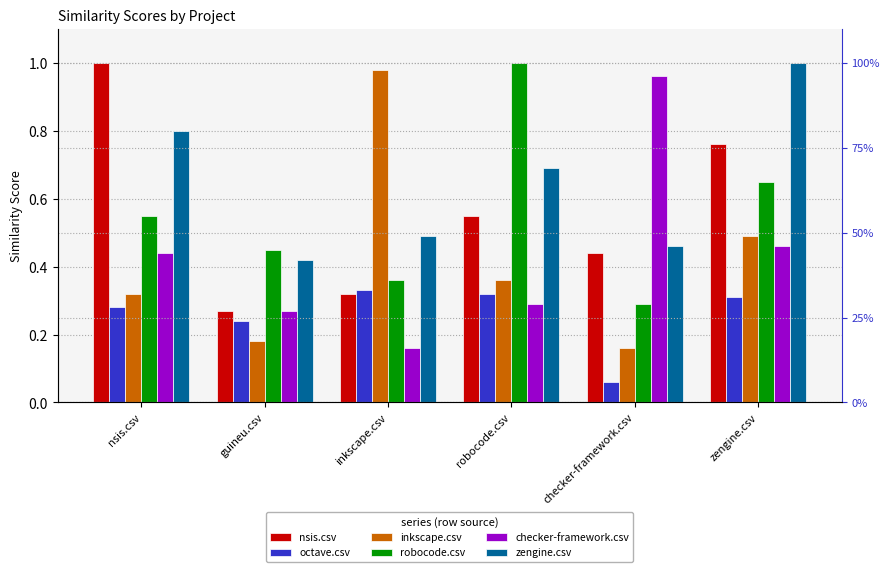

What is the maximum value shown in the chart?

1.0